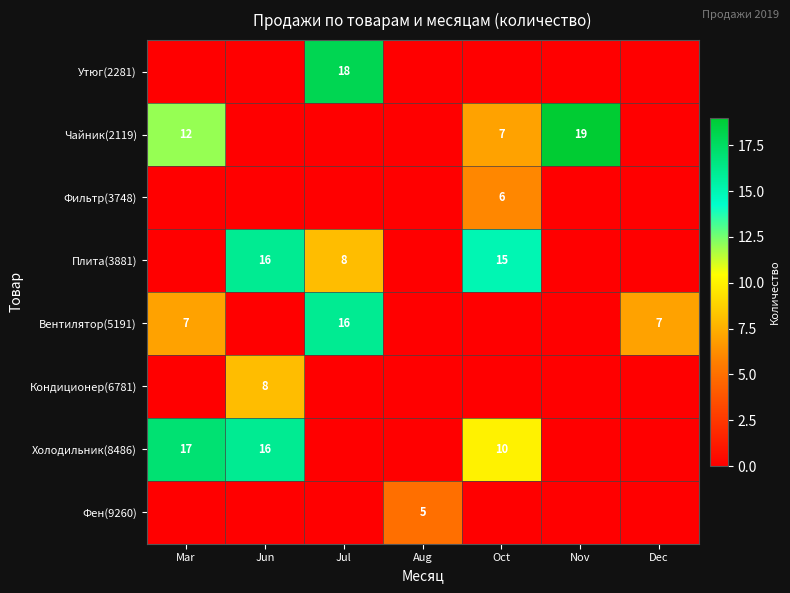

What is the spread (max minus min) of values at Aug?

5